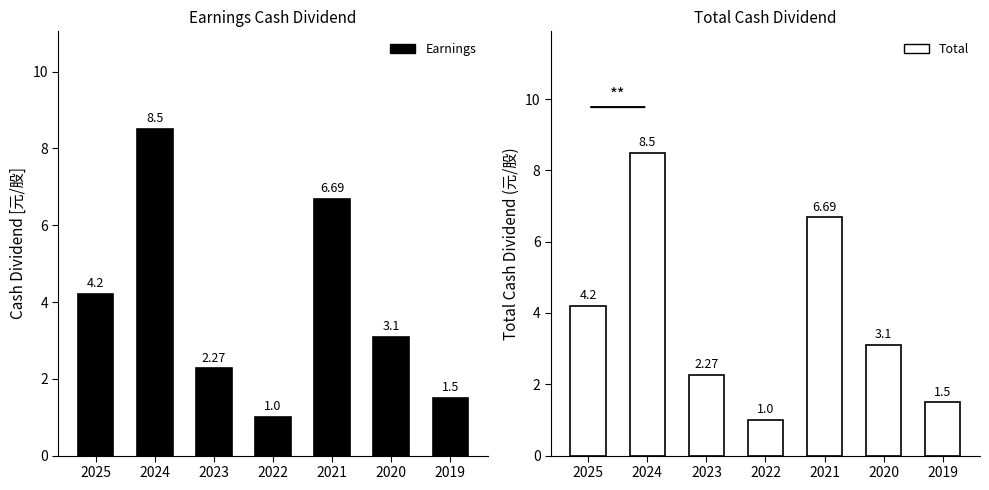

What value does the Cash Dividend (Earnings) series have at 2020?

3.1